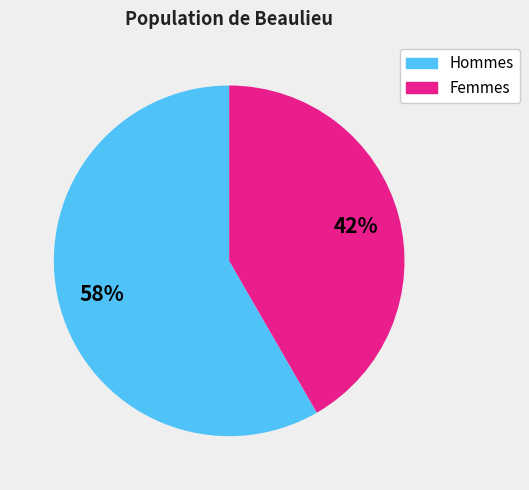

Is there any slice that represents more than half of the pie?

Yes